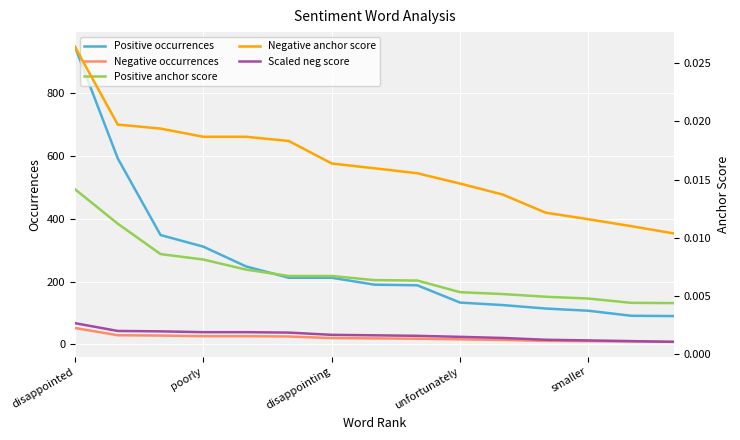

How many categories are shown in the chart?

15